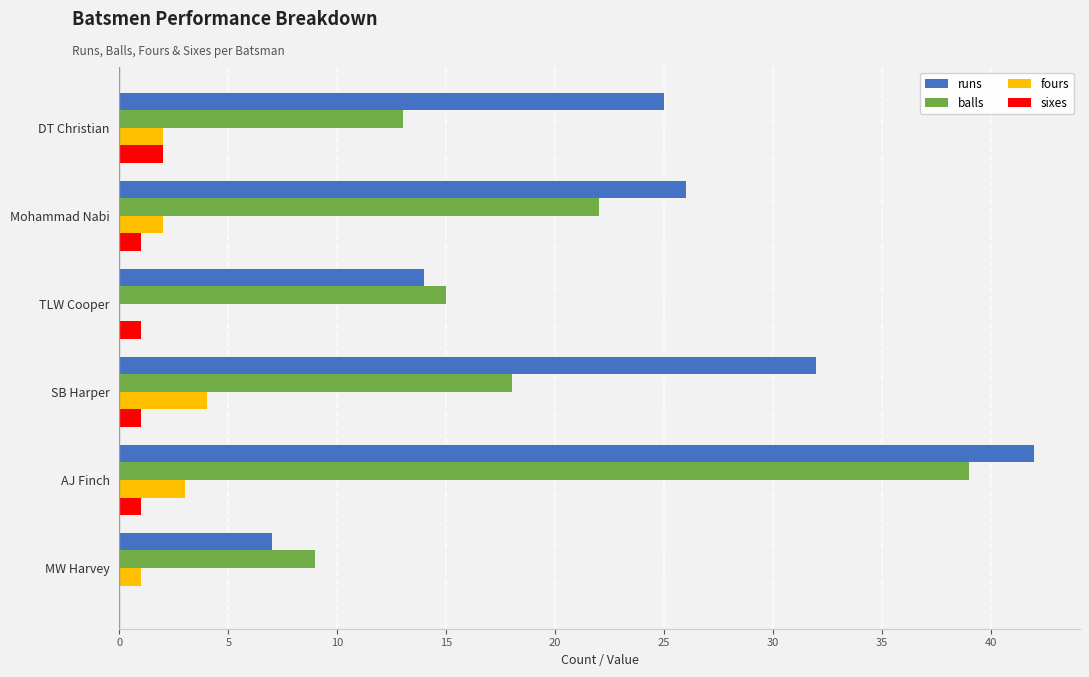

The value of fours at Mohammad Nabi is 2. True or false?

True